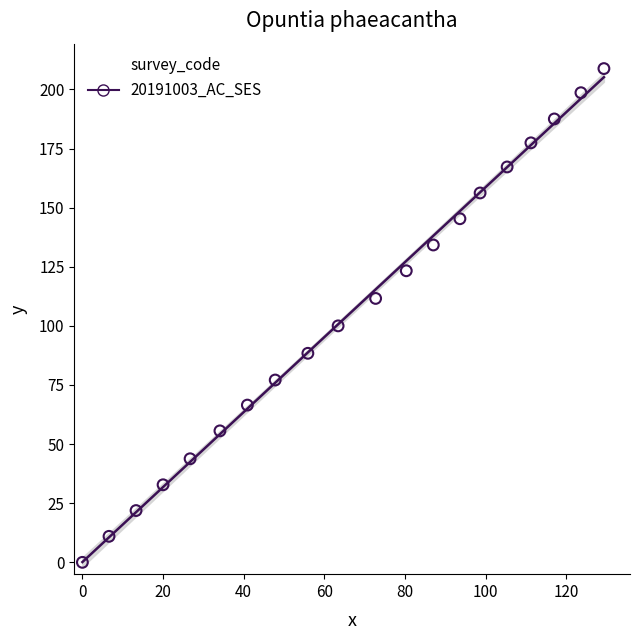

What Y value in the scatter plot is closest to 104?

100.0